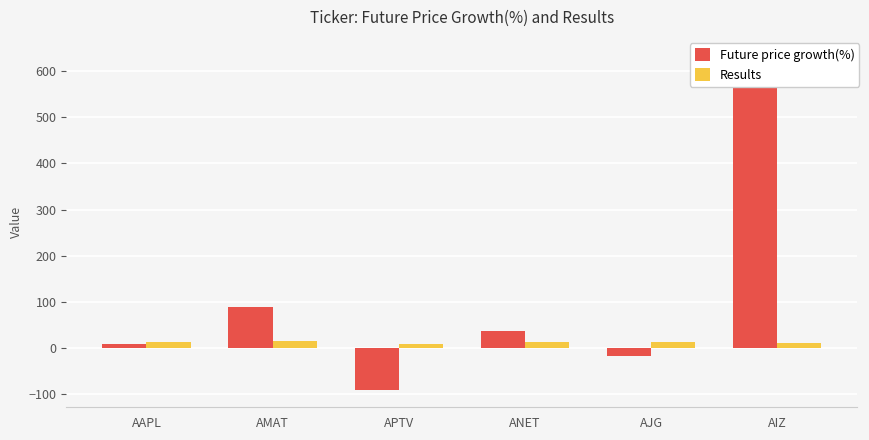

Which category has the lowest value in the Results series?

APTV